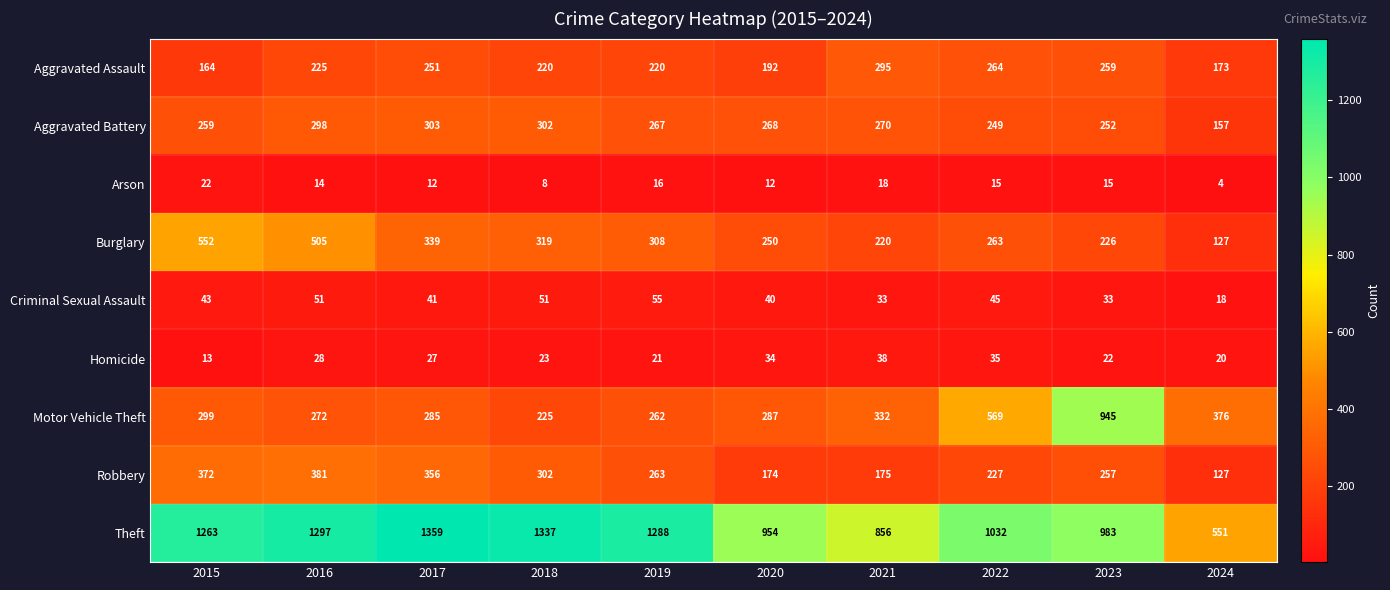

What is the difference between the highest and lowest values at 2022?

1017